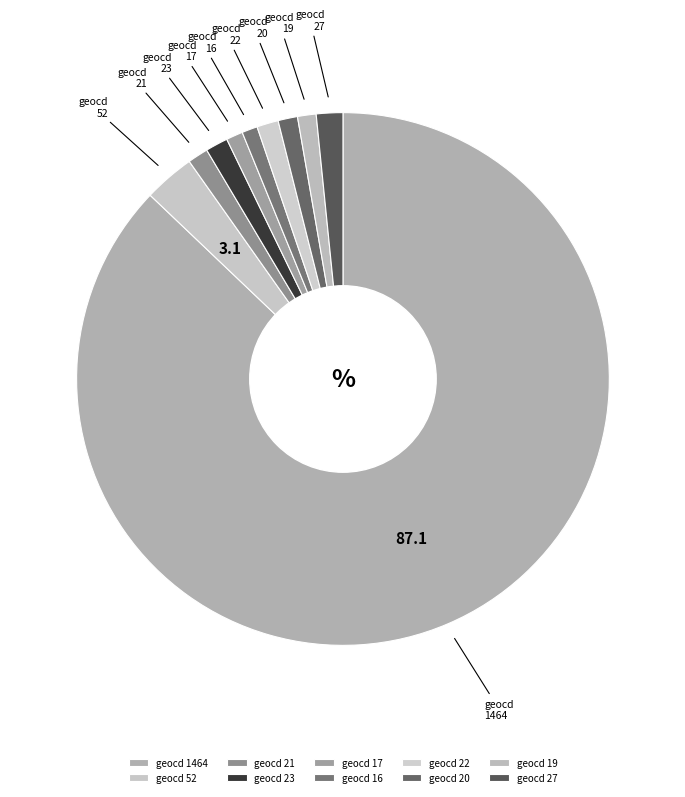

Approximately how many times larger is the value at geocd 21 compared to geocd 52?

0.4